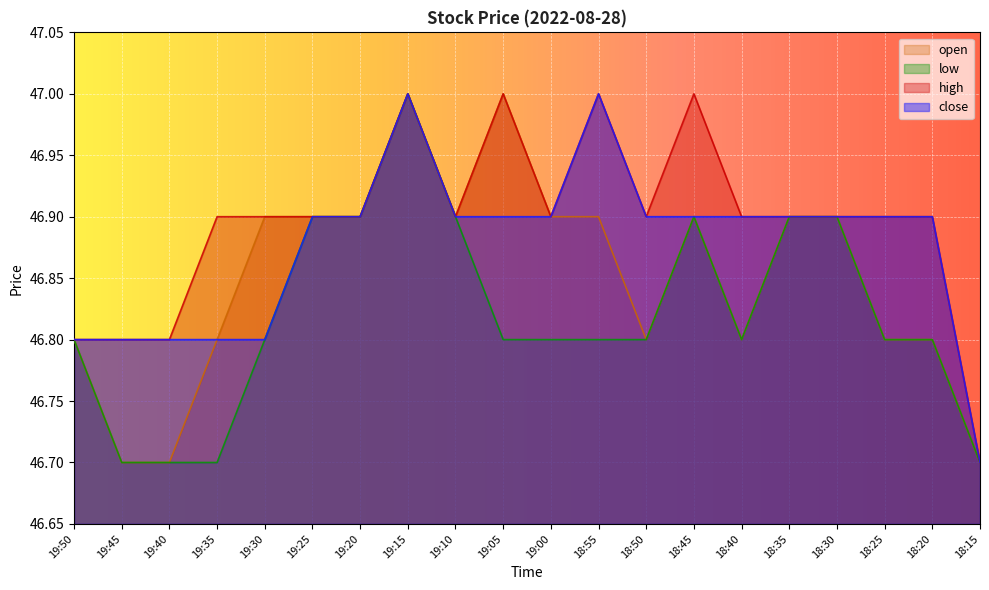

Read the open value at 18:45.

46.9